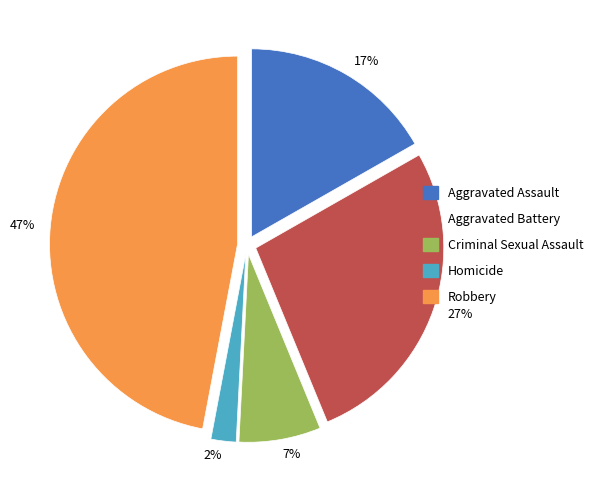

What percentage is the 17% slice, to the nearest percent?

17%